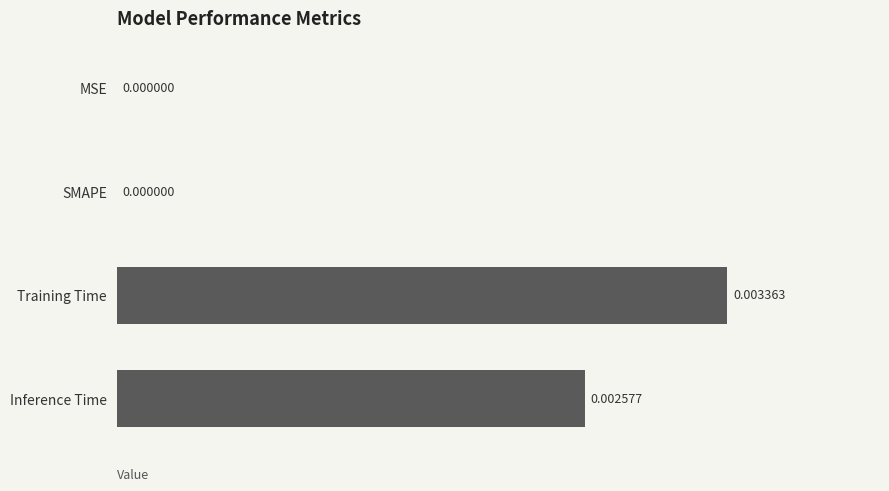

Which has a higher value, Inference Time or MSE?

Inference Time